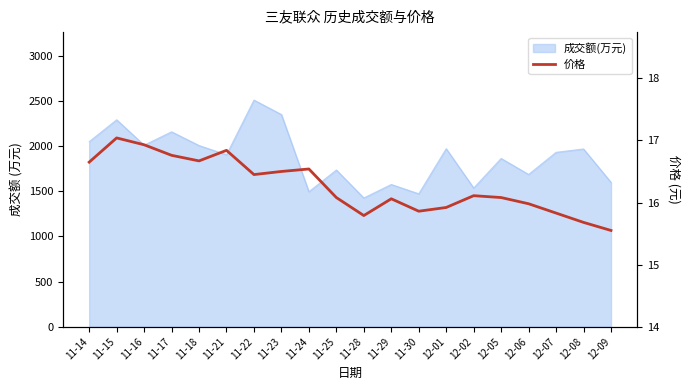

True or false: the data shows 4.5 at 11-23.

False